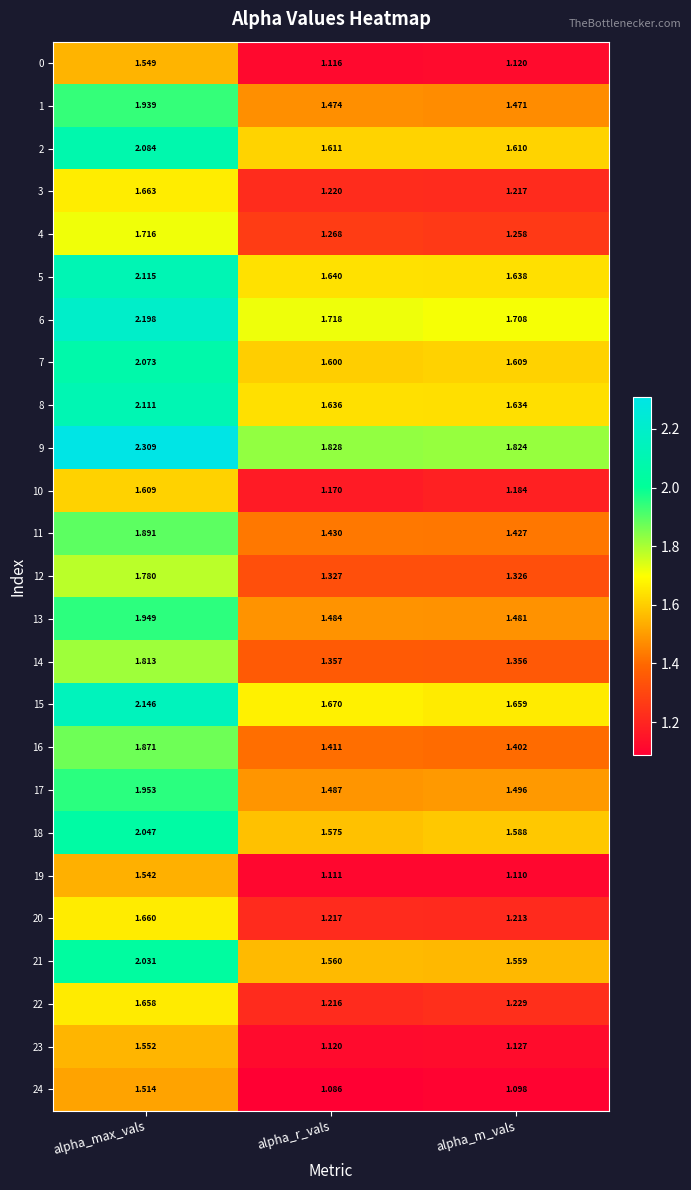

At which category is the sum across all series the highest?

alpha_max_vals